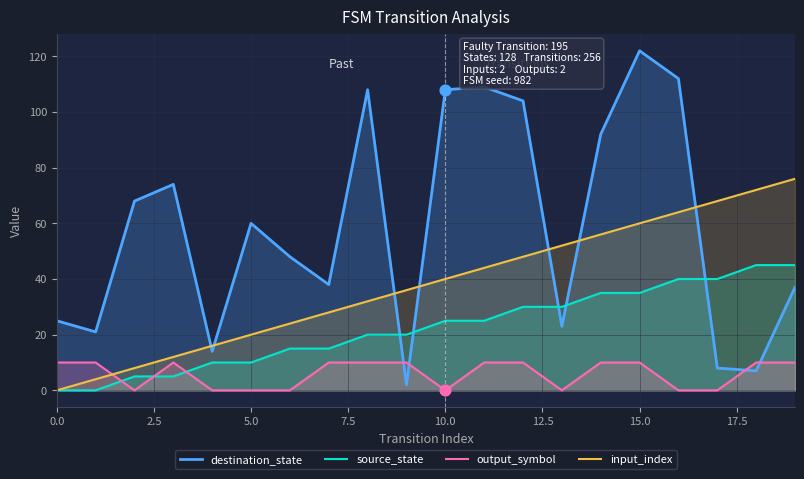

At which category is the sum across all series the highest?

15.0